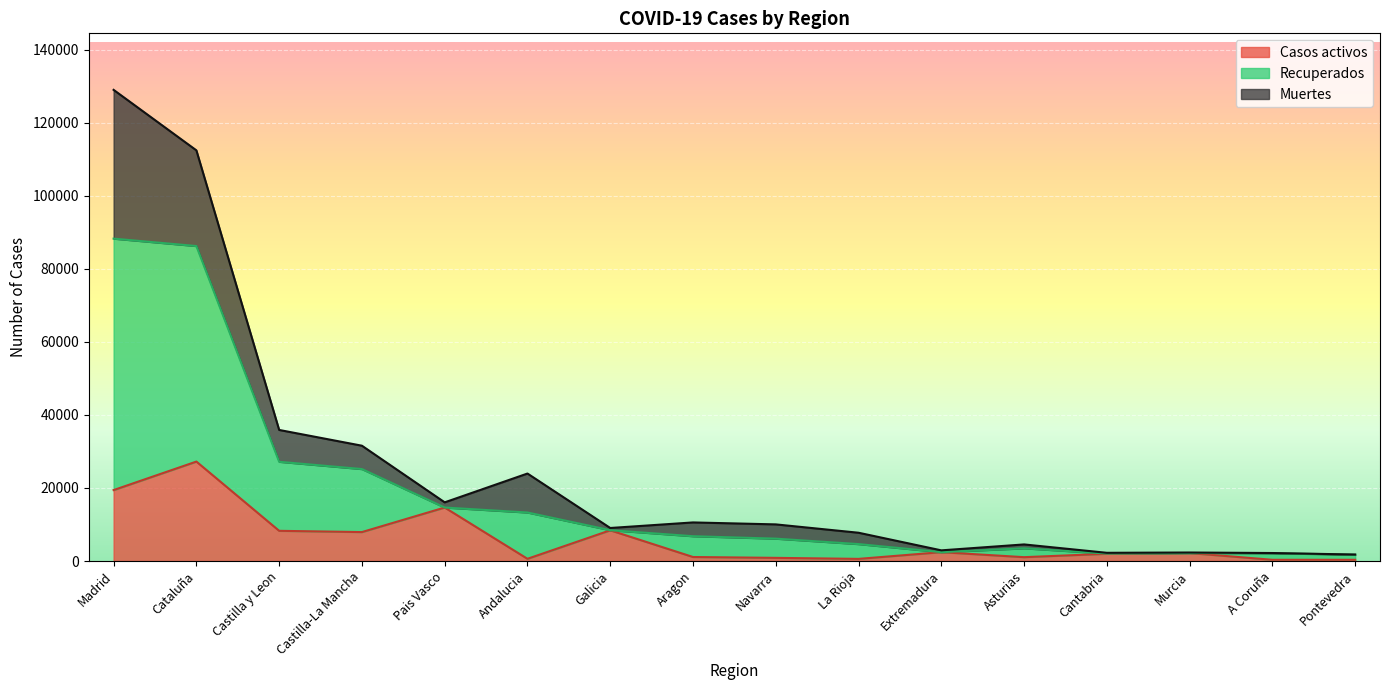

What is the highest value of the Casos activos series?

27229